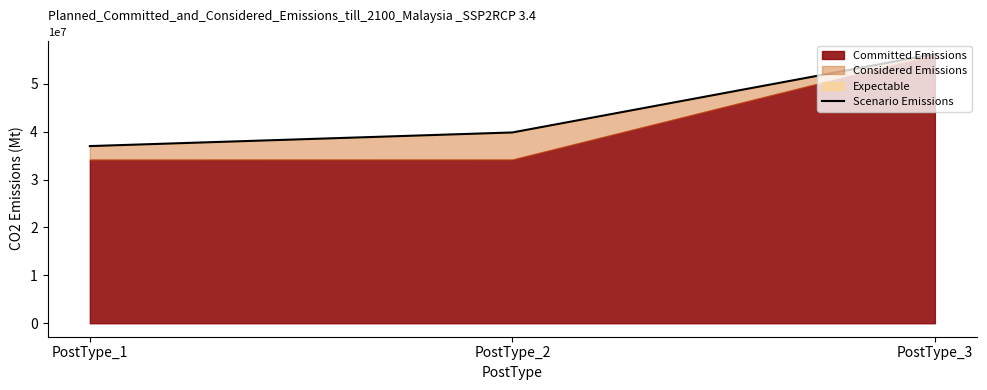

What is the sum of the values at PostType_1 and PostType_2?

76797856